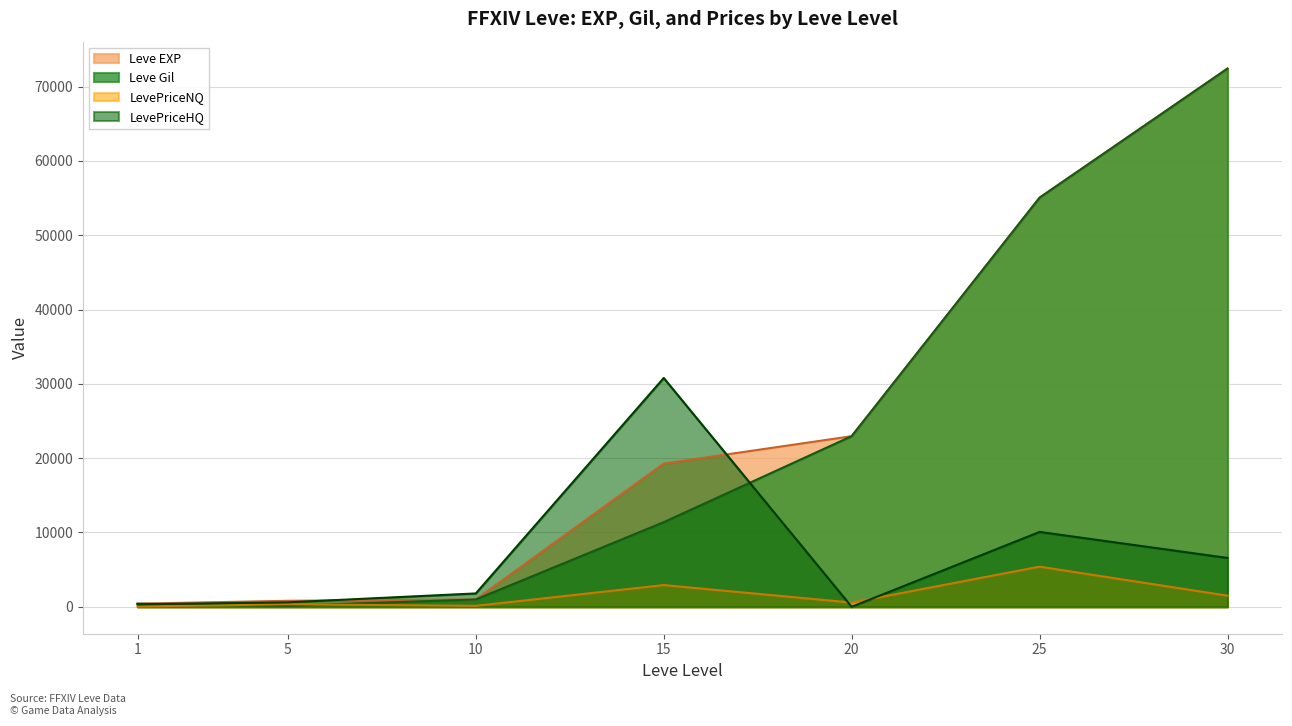

Which series changed the most between 10 and 25?

Leve EXP